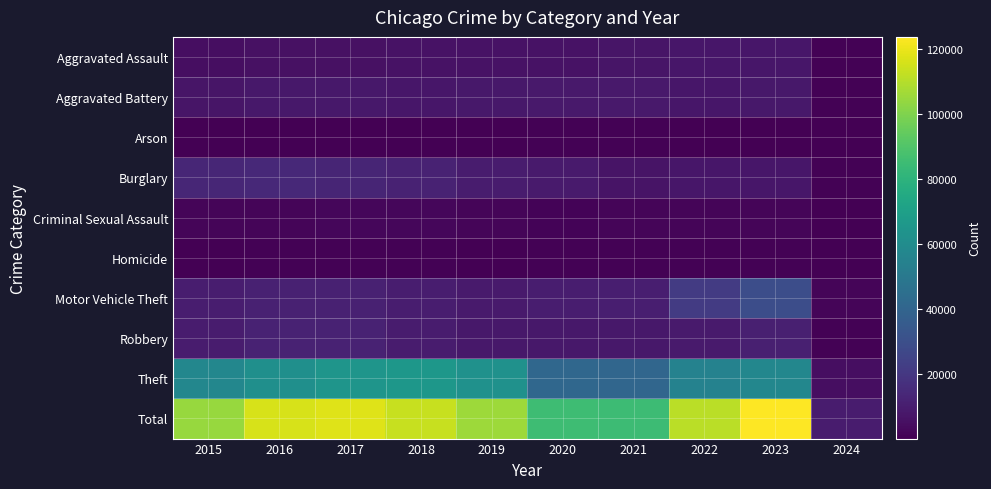

Between 2020 and 2023, which is larger?

2023